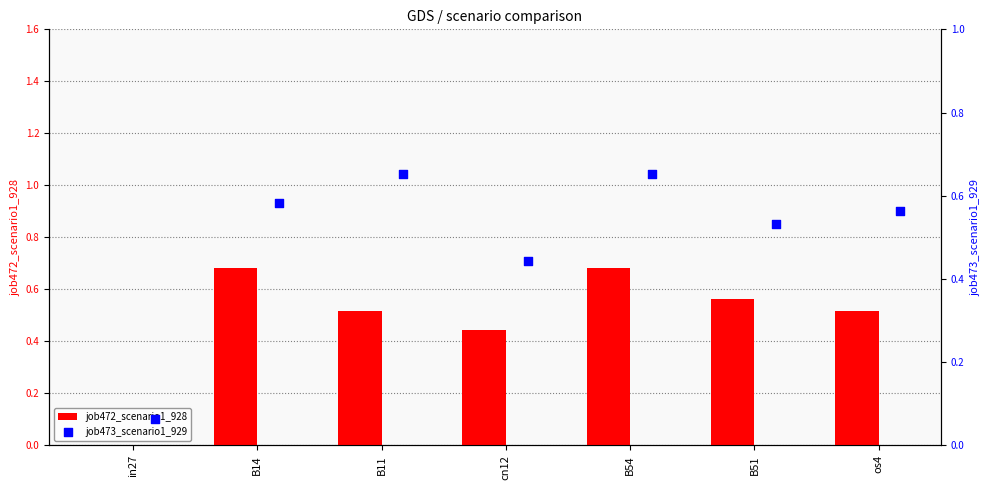

What is the sum of all job472_scenario1_928 values?

3.4